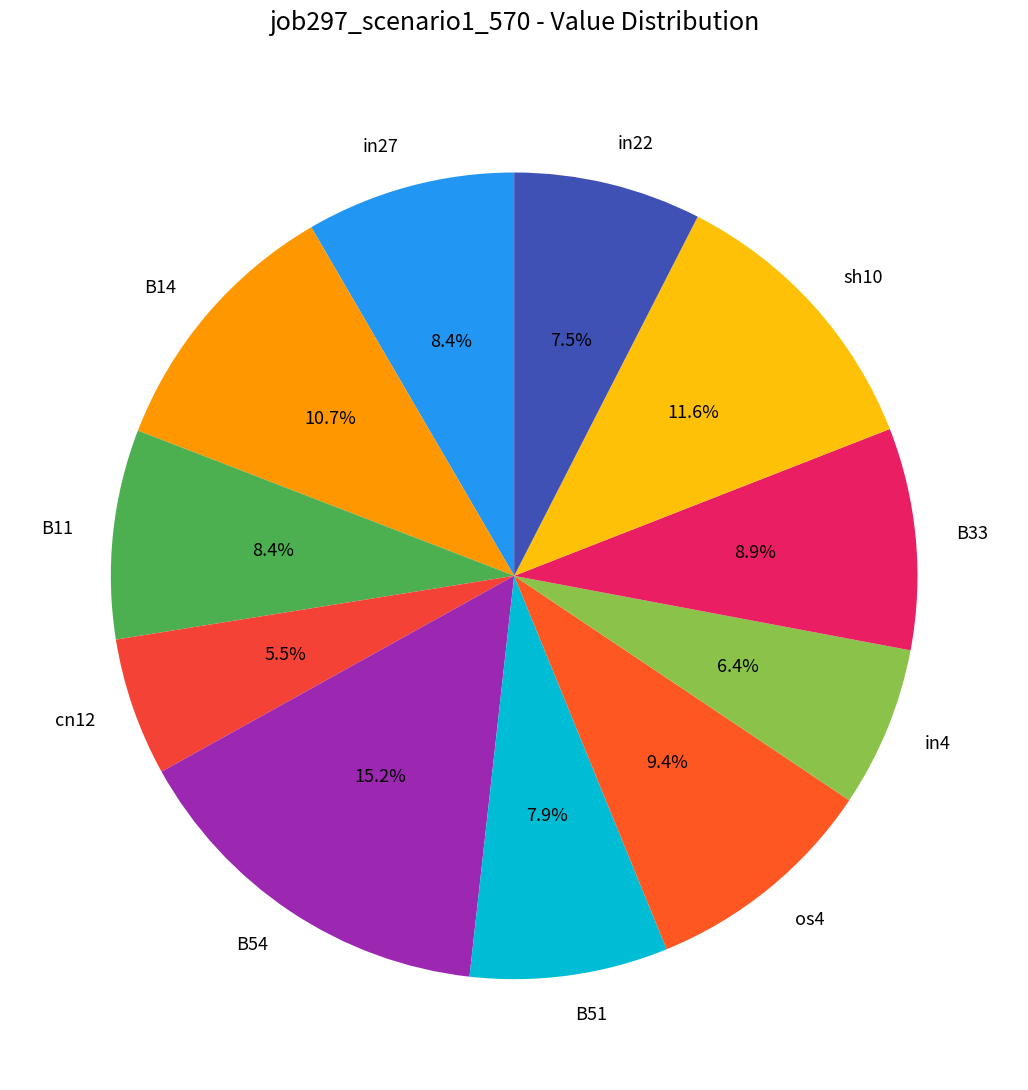

Does B14 represent more than half of the total?

No